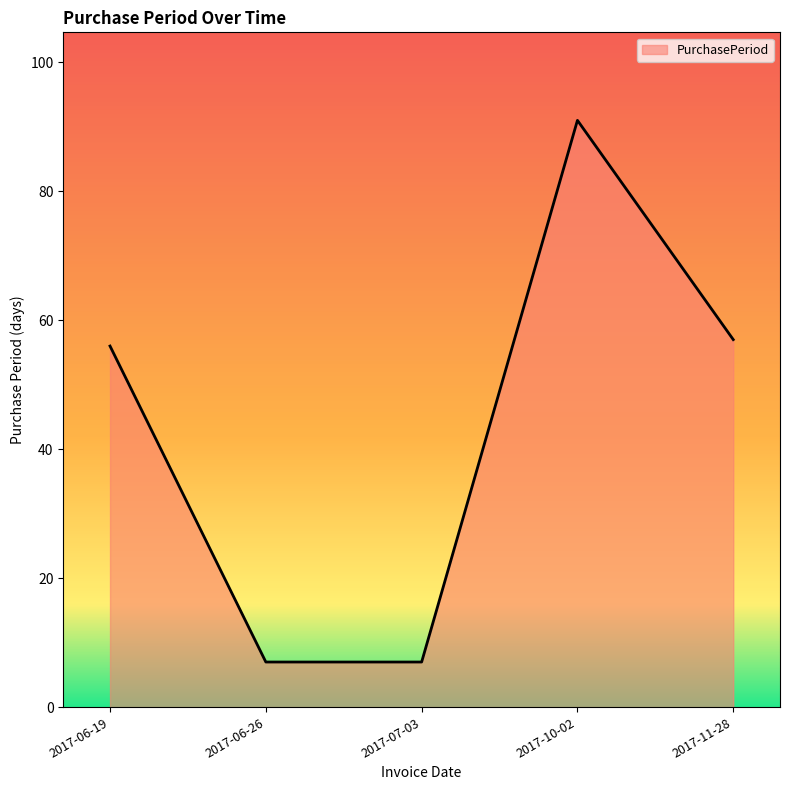

What is the minimum value shown in the chart?

7